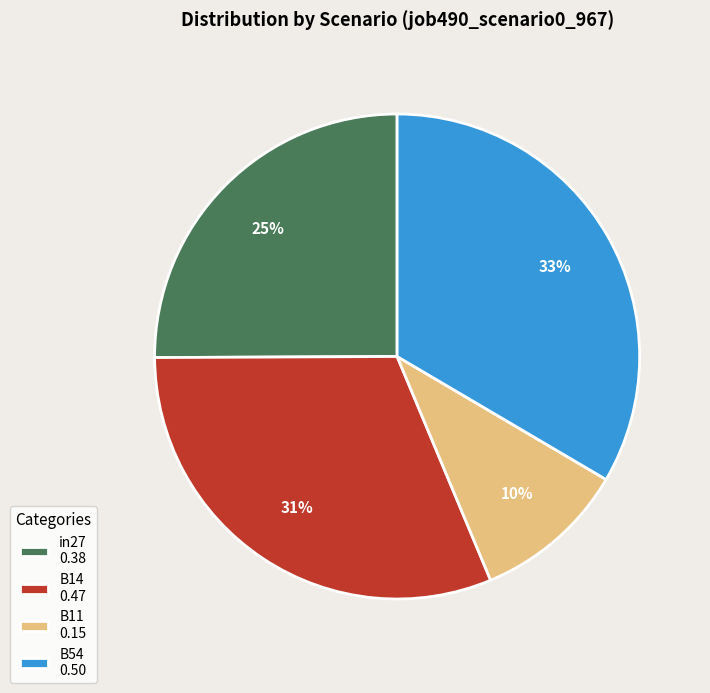

To the nearest percent, what is the average slice percentage?

25%